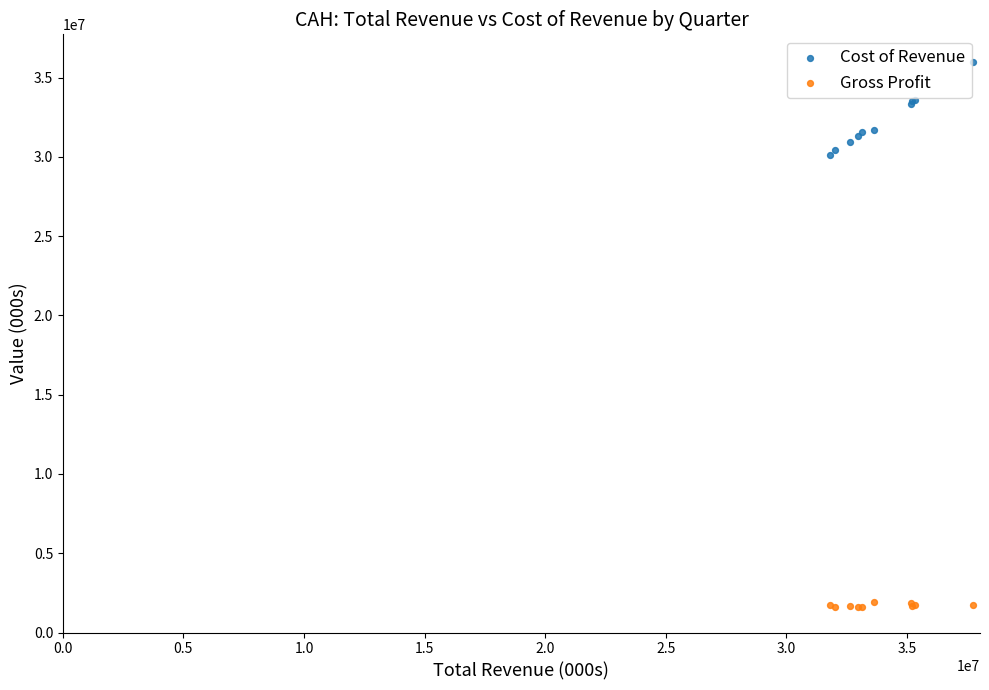

Which series contains the lowest Y value?

Gross Profit